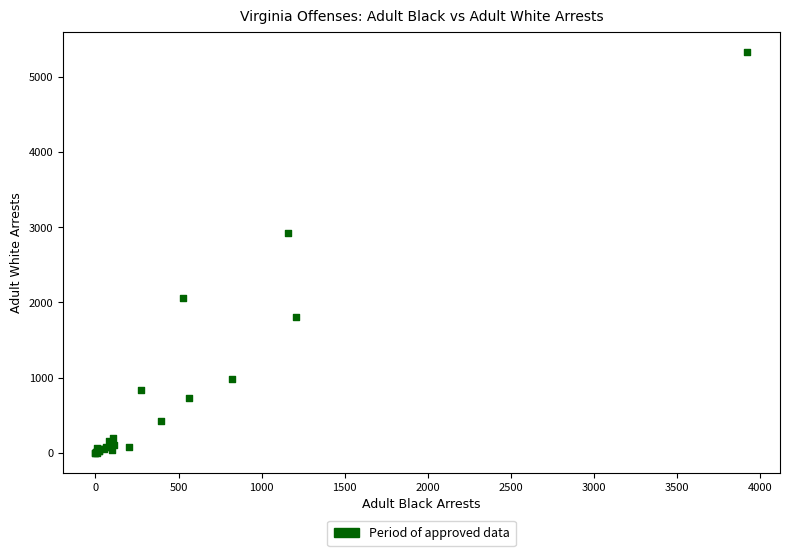

What Y value in the scatter plot is closest to 2666?

2921